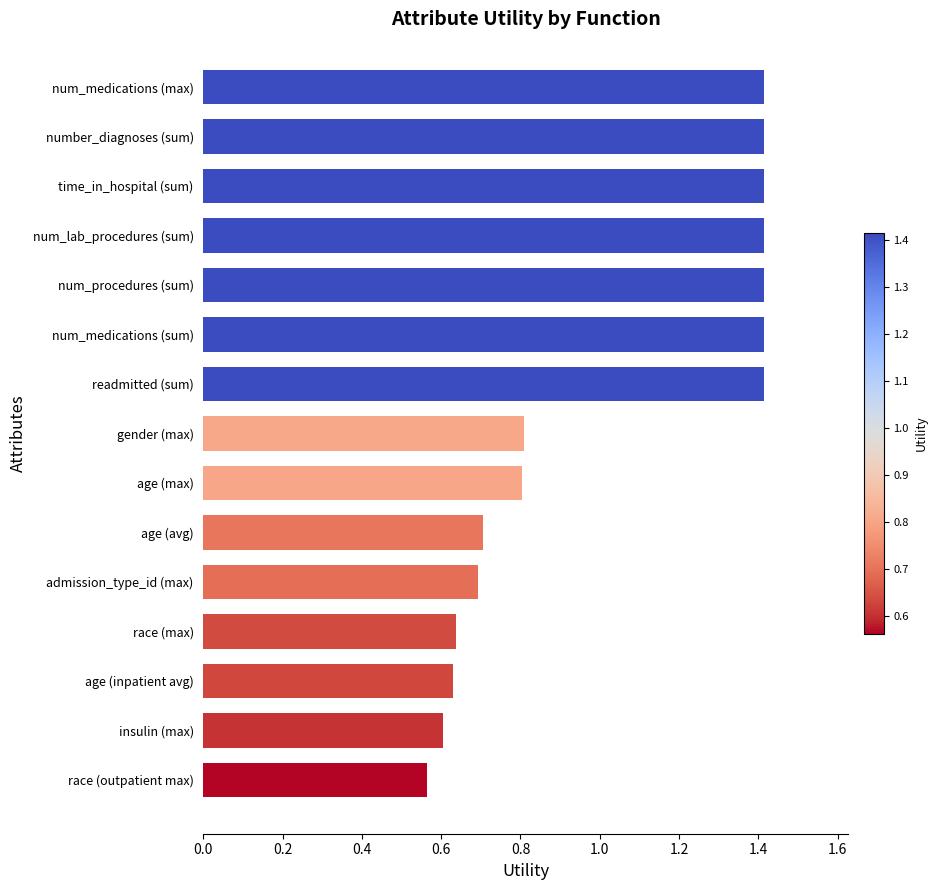

What is the average value?

1.0